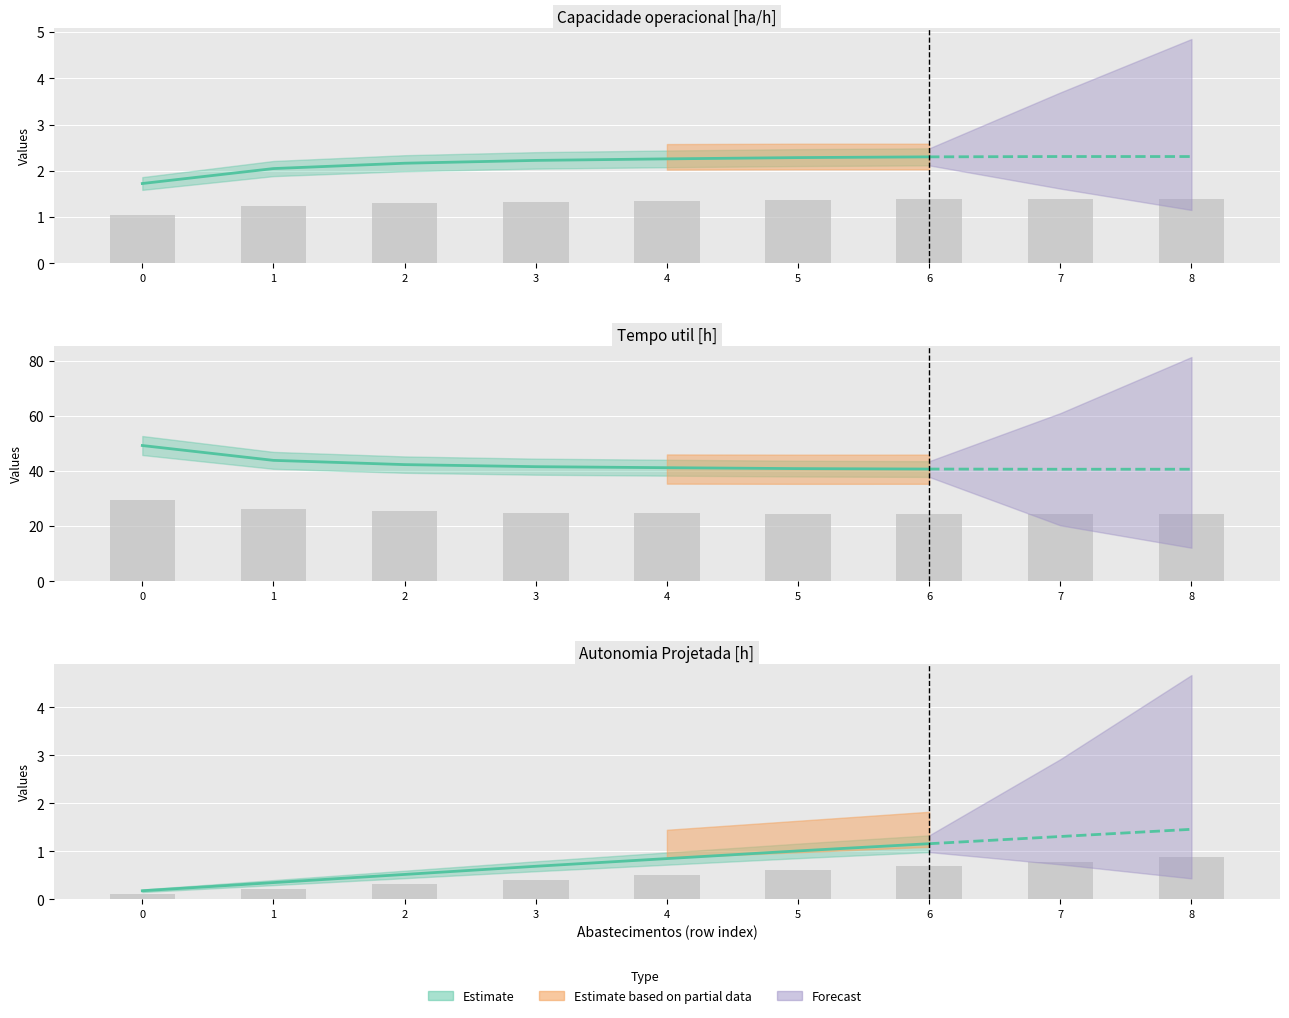

Count the number of categories in the chart.

9